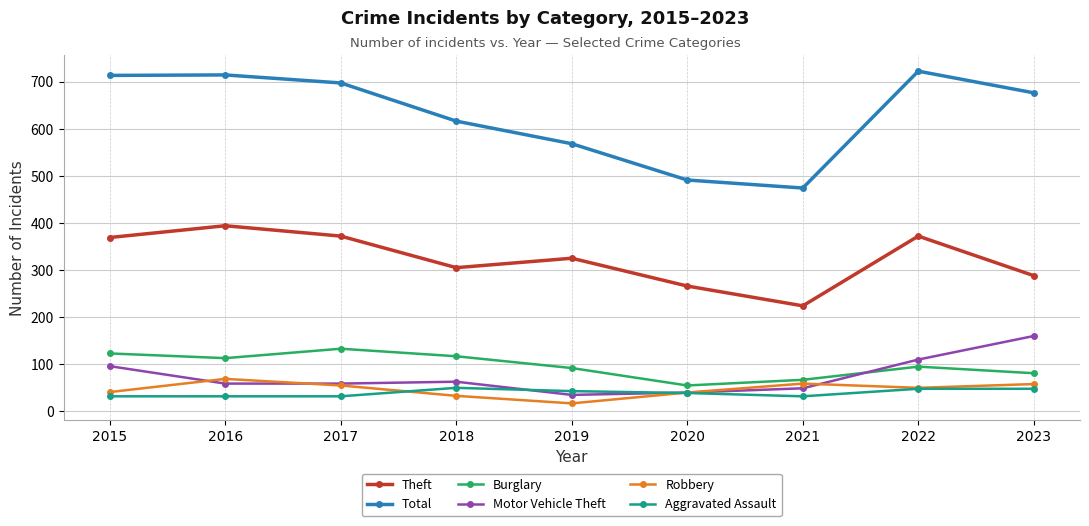

At how many categories does at least one series exceed 372?

9